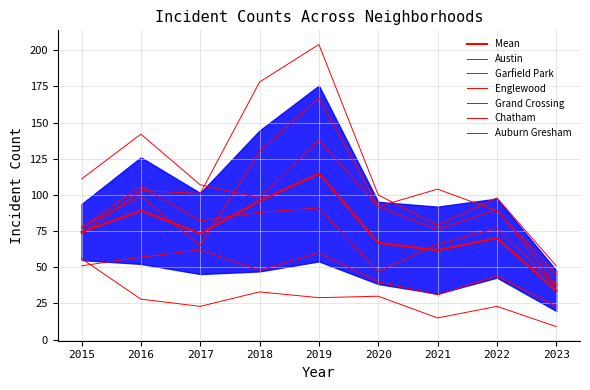

How many lines are shown in the chart?

6